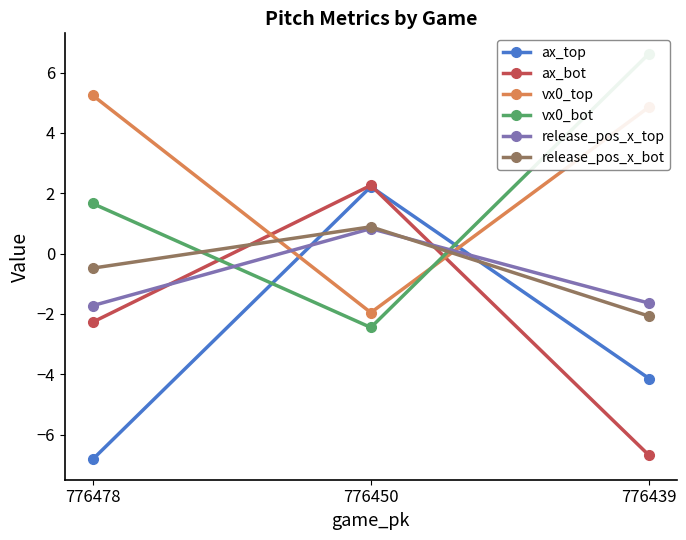

Is it true that ax_top equals -1.3 at 776439?

False